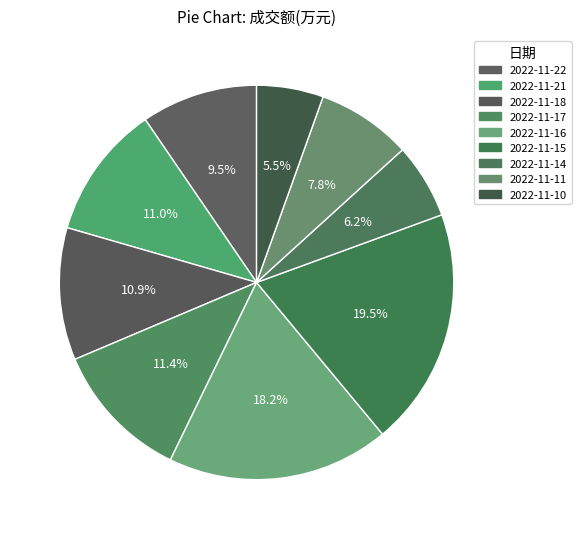

How many slices are in this pie chart?

9